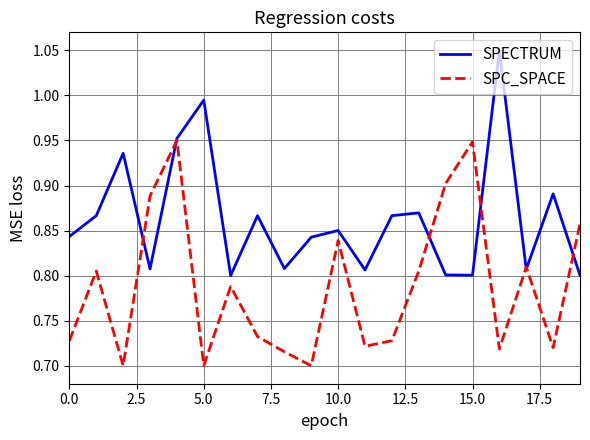

List the series in order of their overall mean, highest first.

SPECTRUM, SPC_SPACE